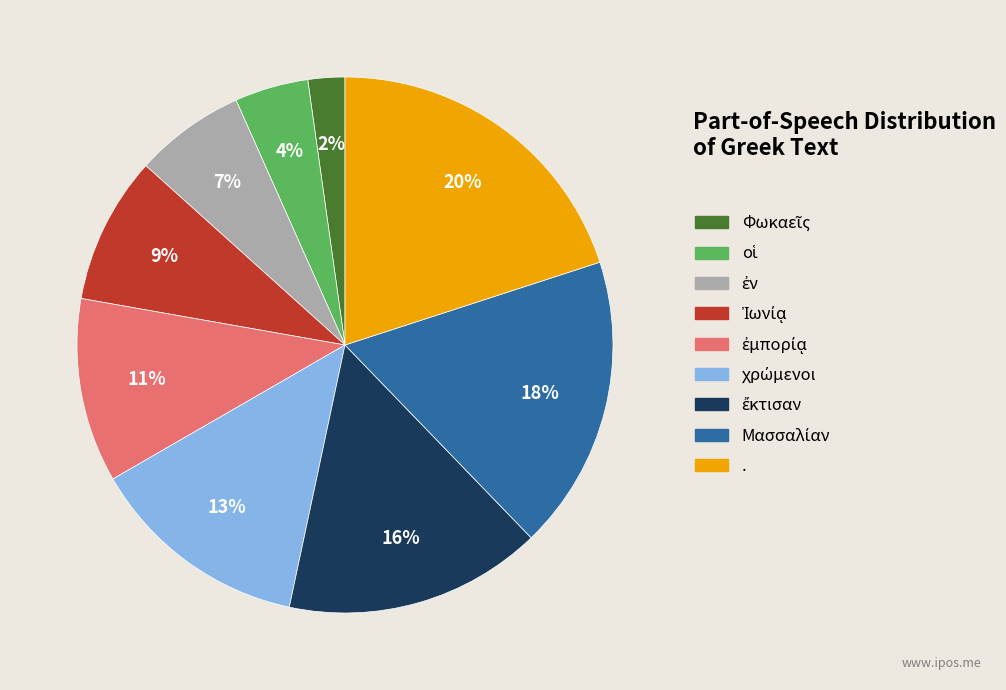

To the nearest percent, what is the difference between the largest and smallest slice percentages?

18%